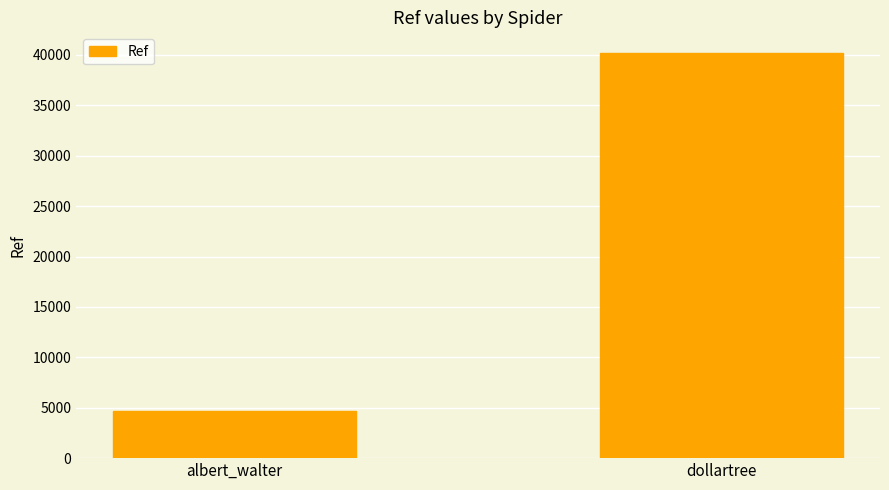

What is the average value?

22445